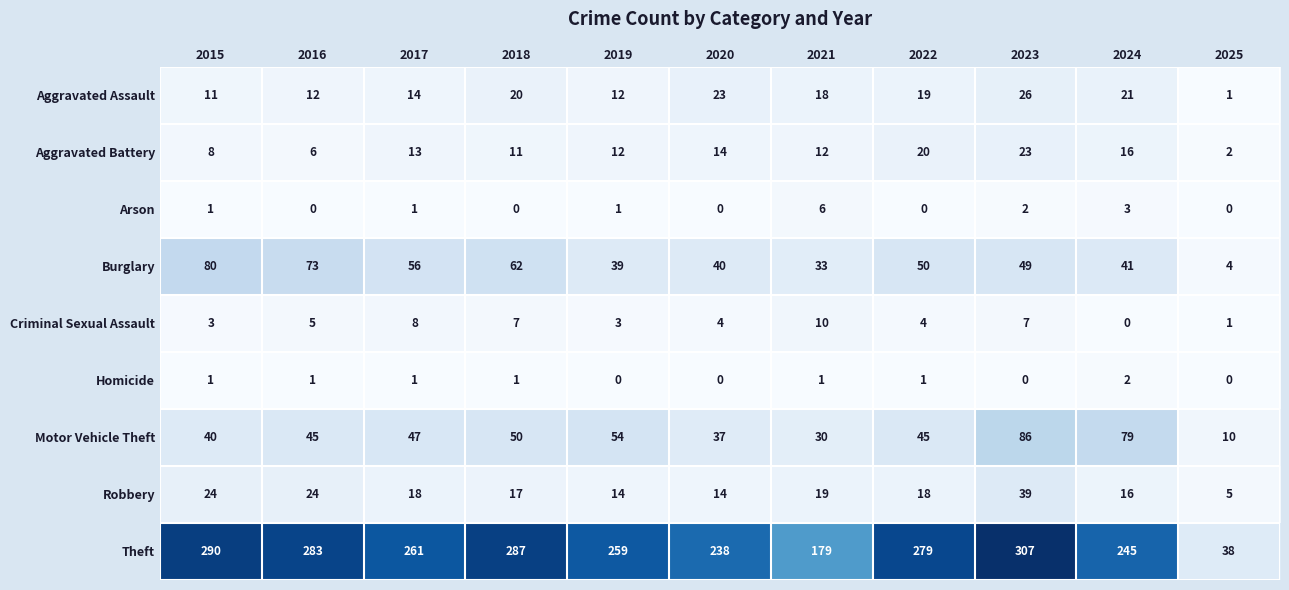

What is the sum of all Aggravated Assault values?

177